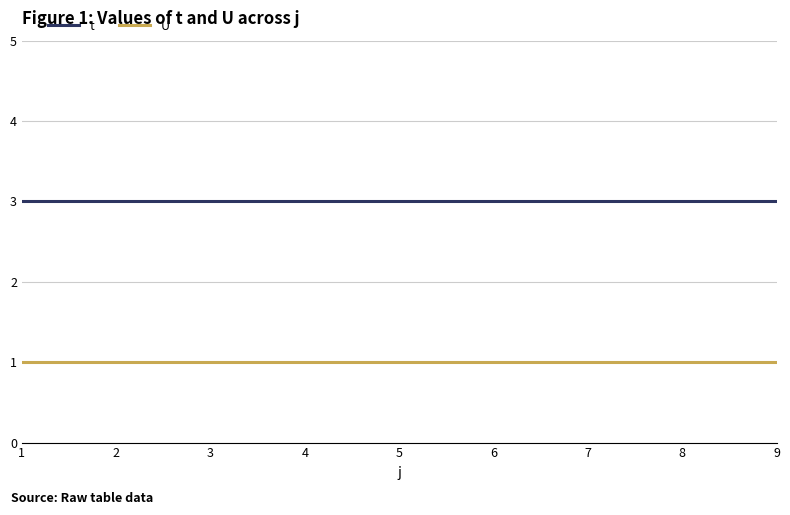

What are all the series names shown in the legend?

t, U